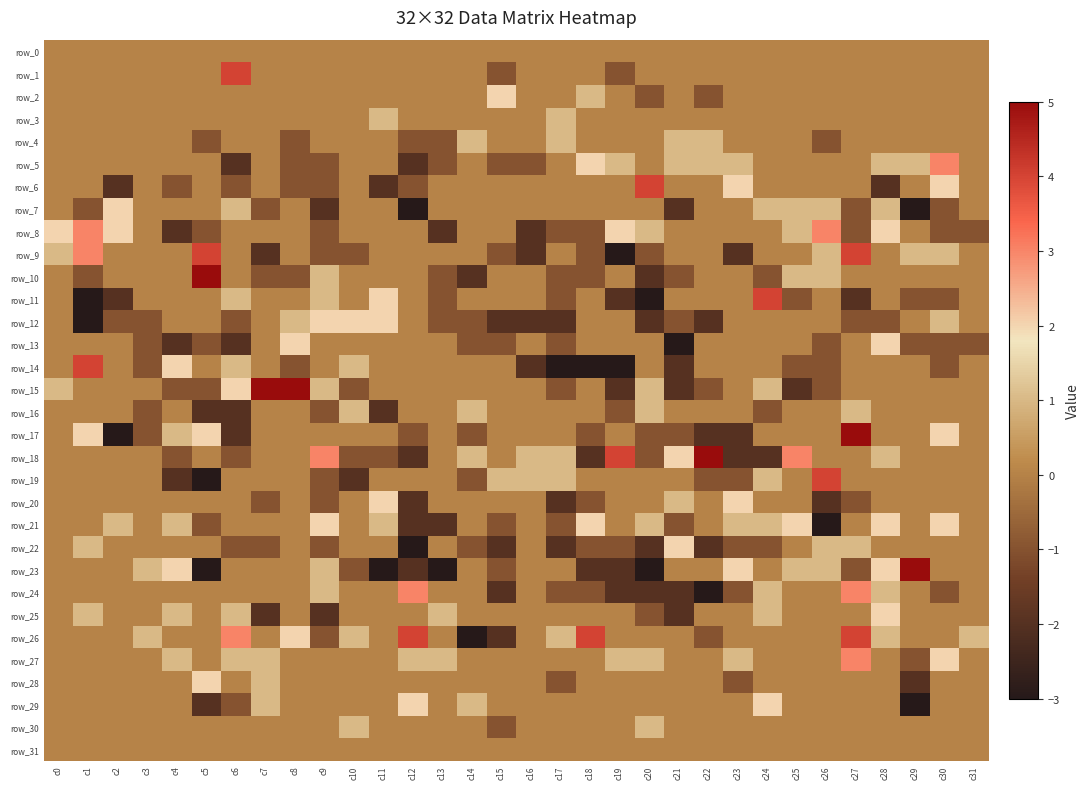

What is the highest value of the row_15 series?

5